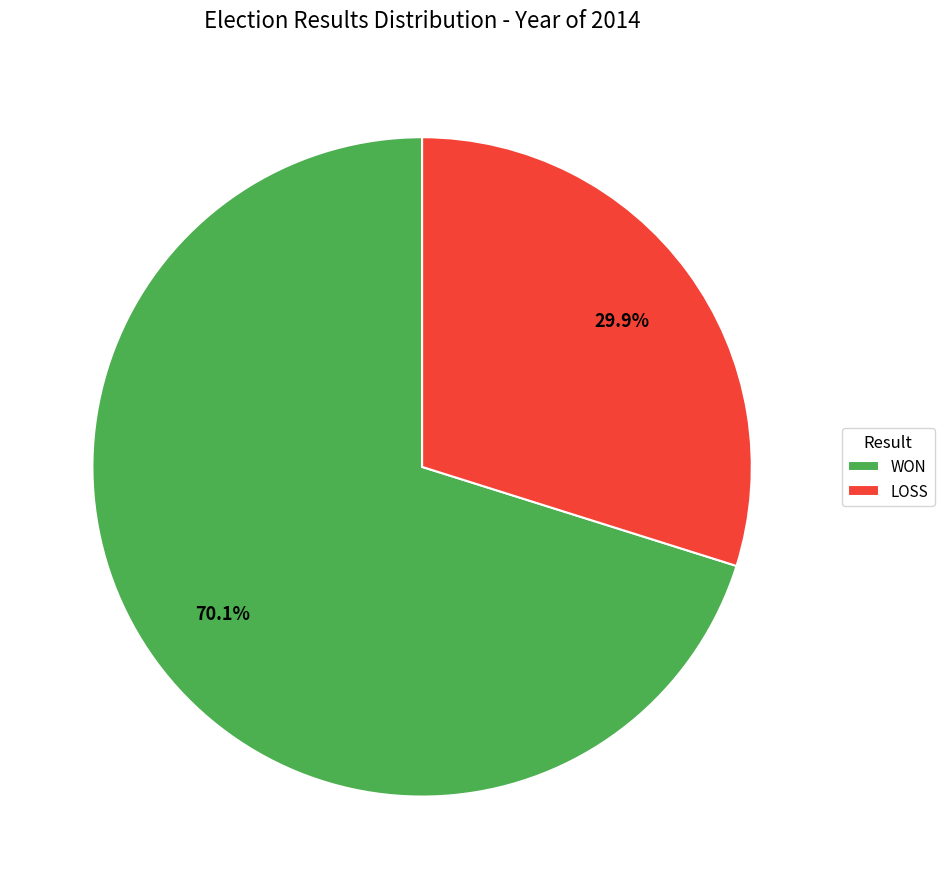

Is it true that WON is 51% of the pie?

False